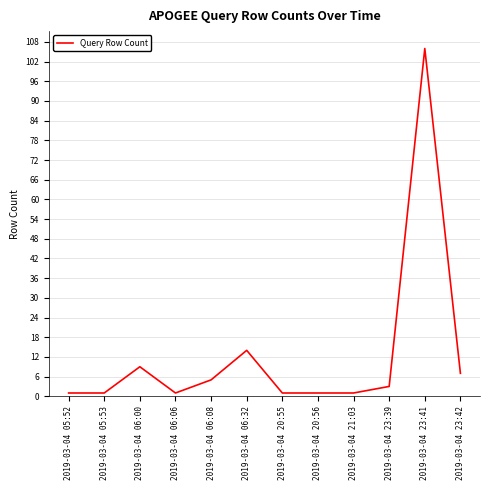

Where is the data nearest to the value 53?

2019-03-04 06:32